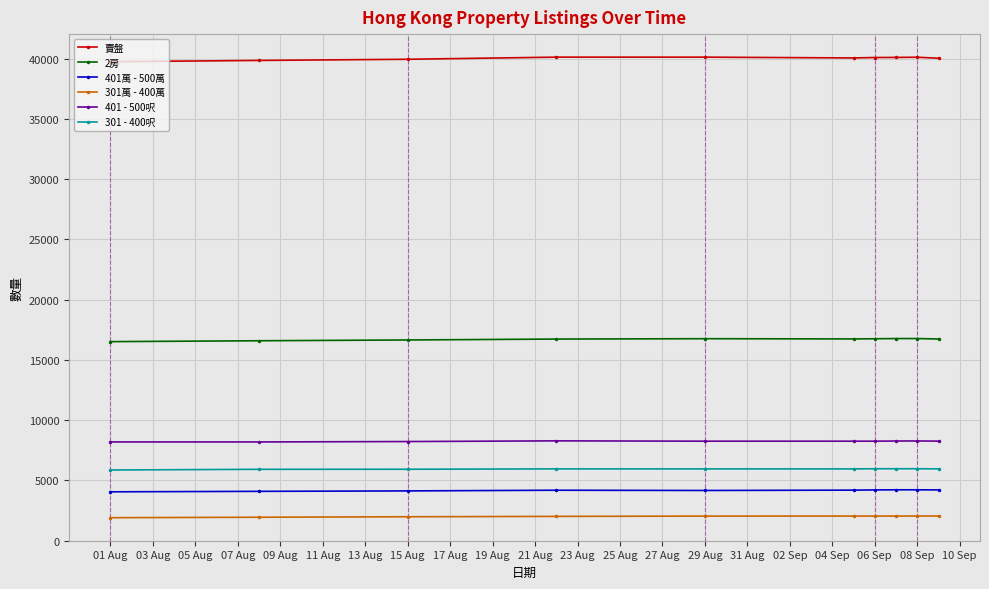

What is the sum of all 401萬 - 500萬 values?

41596